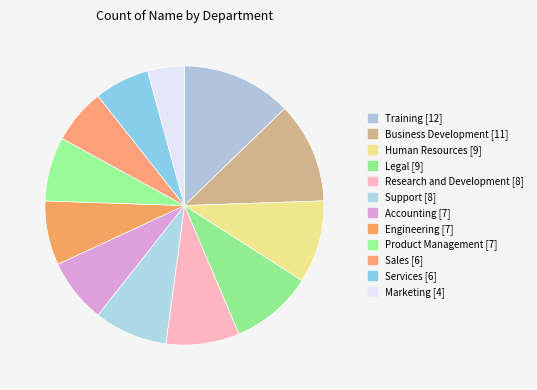

Is there any slice that represents more than half of the pie?

No